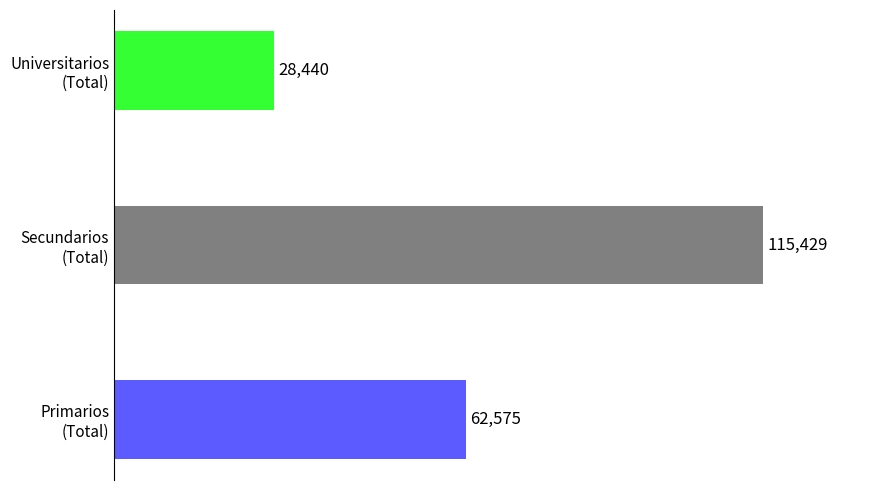

Does the chart contain any negative values?

No